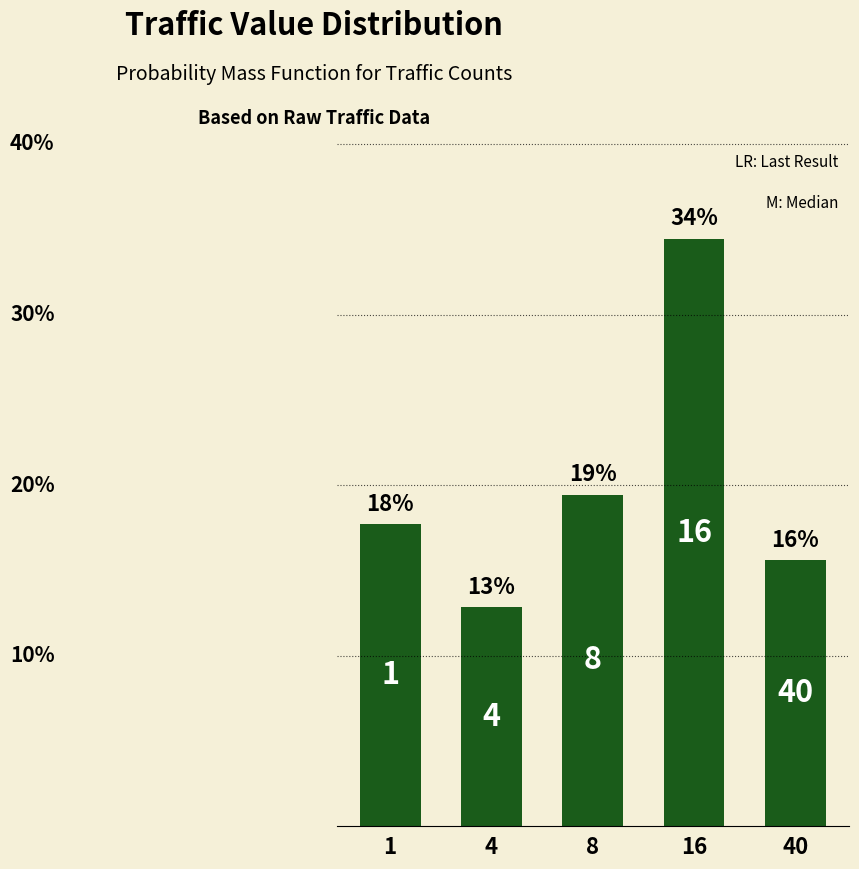

Where is the data nearest to the value 23?

8